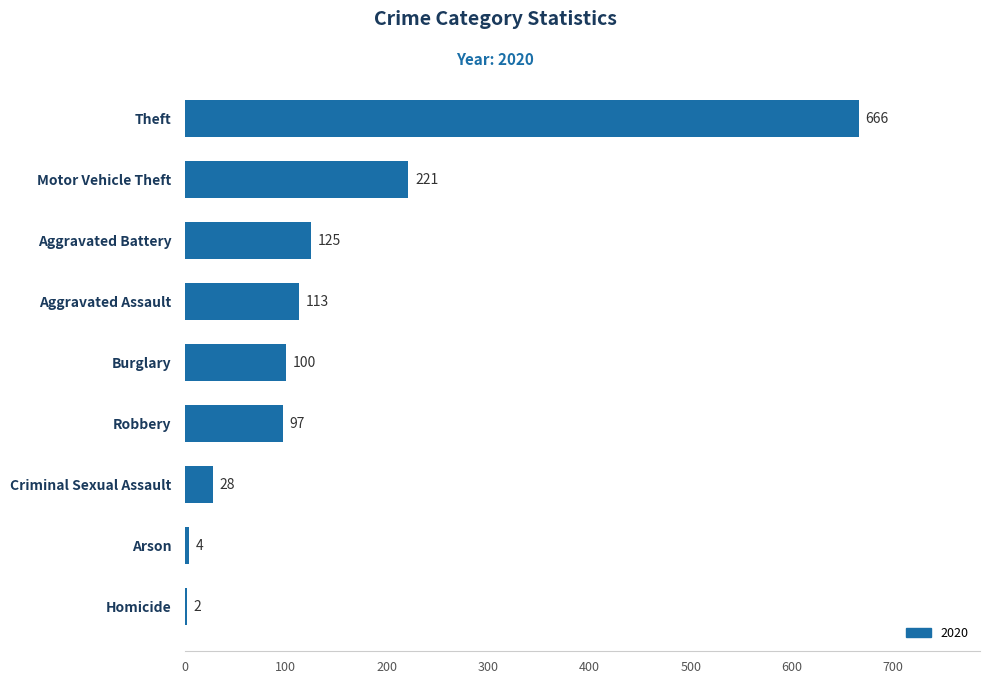

What is the maximum value shown in the chart?

666